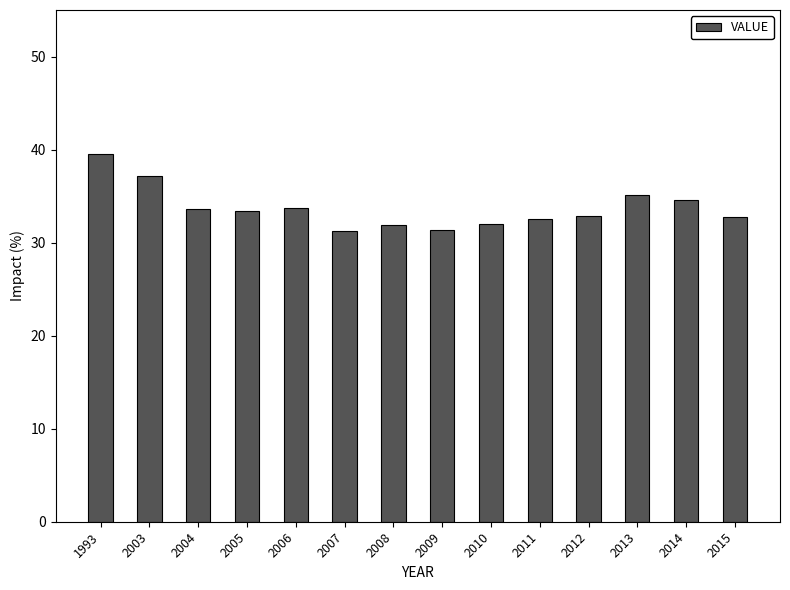

What is the value of the 5th bar from the left?

33.7